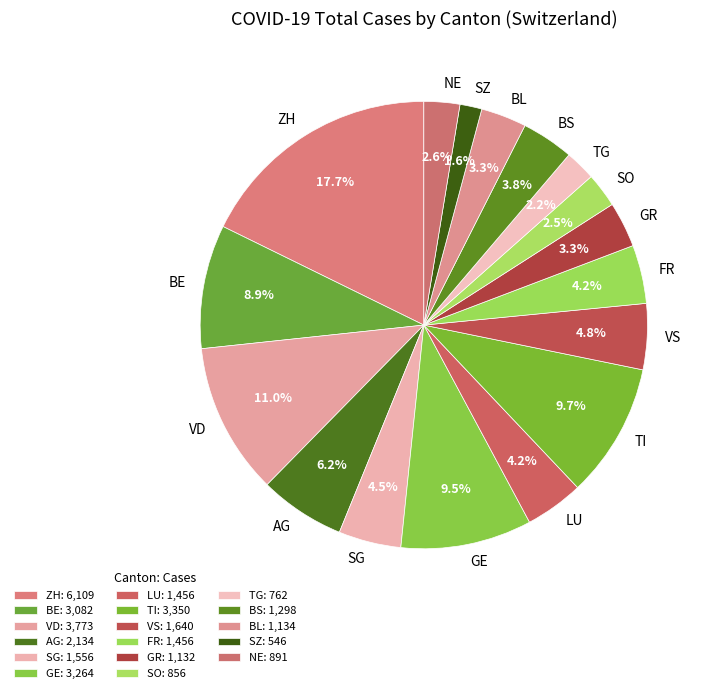

Combined, what portion of the pie is TG and LU?

6.4%